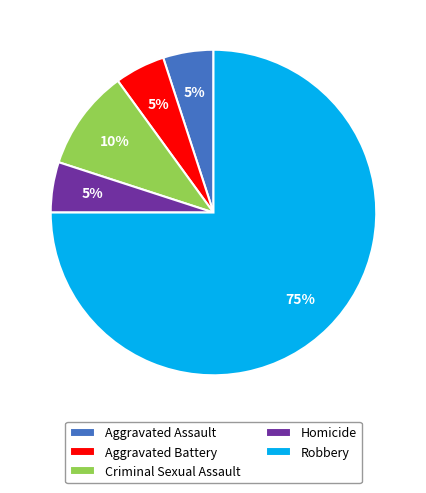

To the nearest percent, what is the difference between the largest and smallest slice percentages?

70%